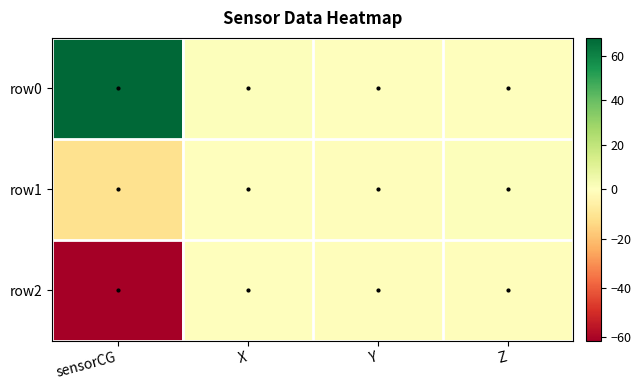

Count the number of data series in this chart.

3